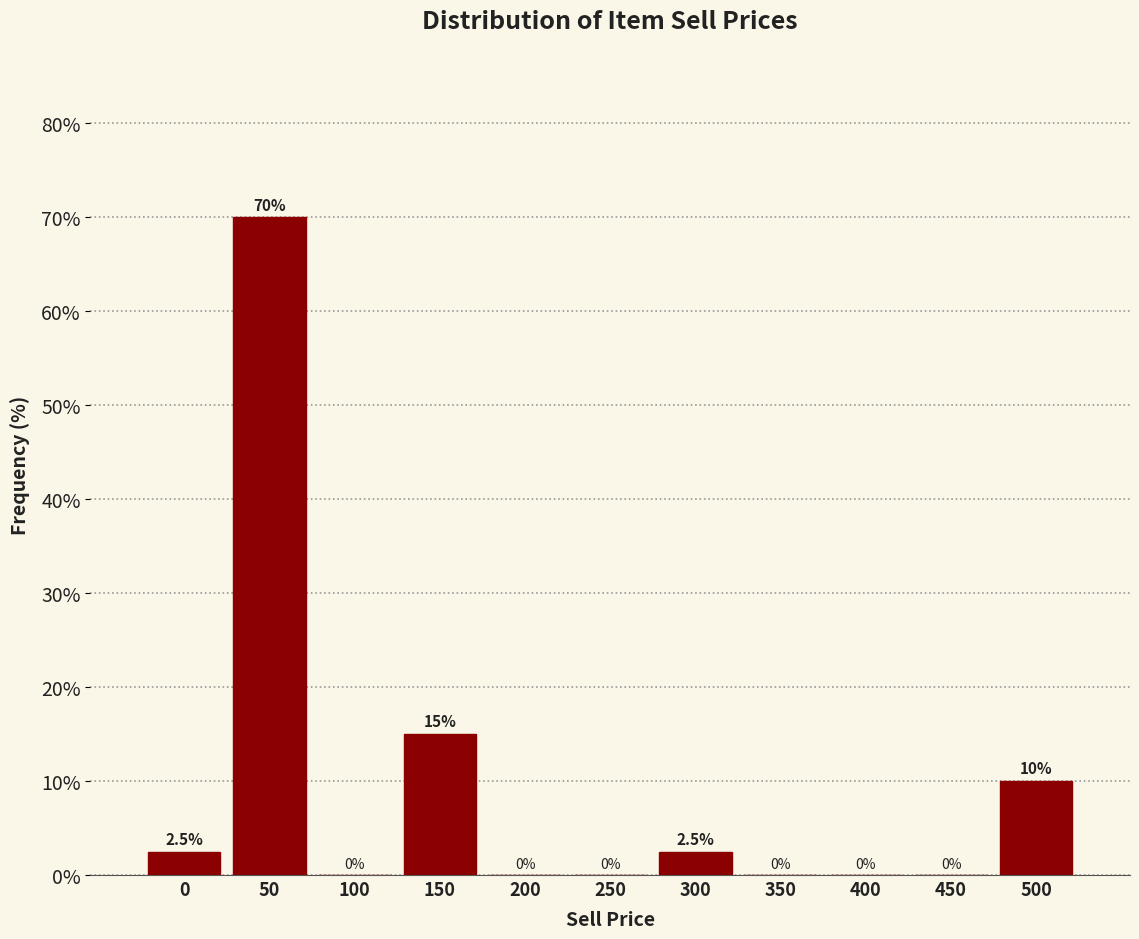

Reading left to right, what are all the values shown in this chart?

0=2.5	50=70.0	100=0.0	150=15.0	200=0.0	250=0.0	300=2.5	350=0.0	400=0.0	450=0.0	500=10.0